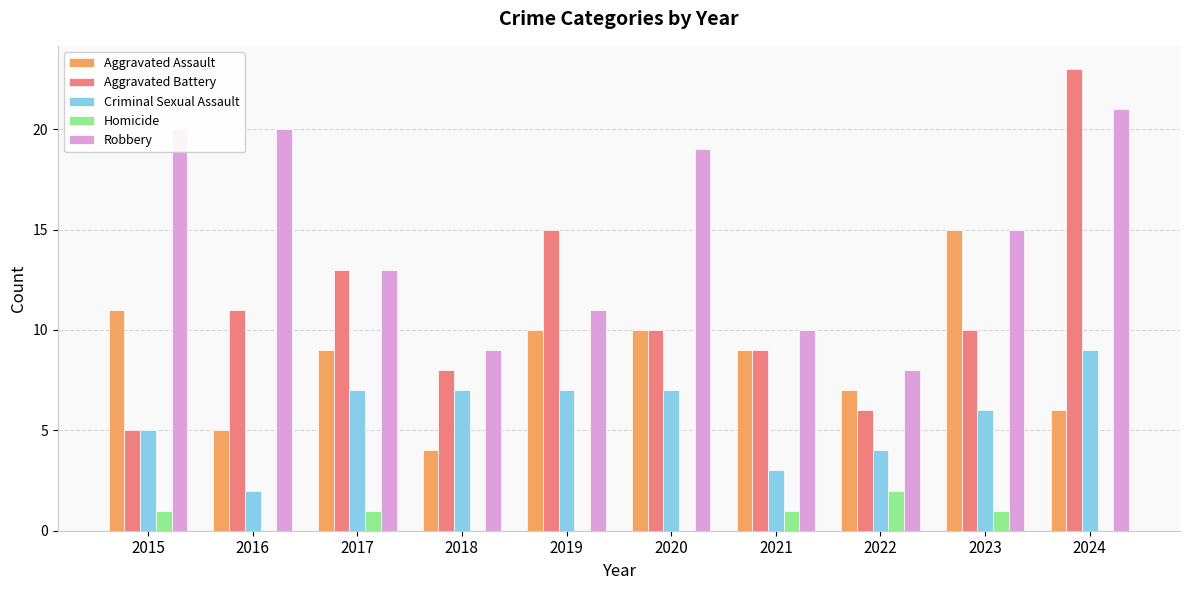

Between 2021 and 2022, which series saw the biggest shift?

Aggravated Battery